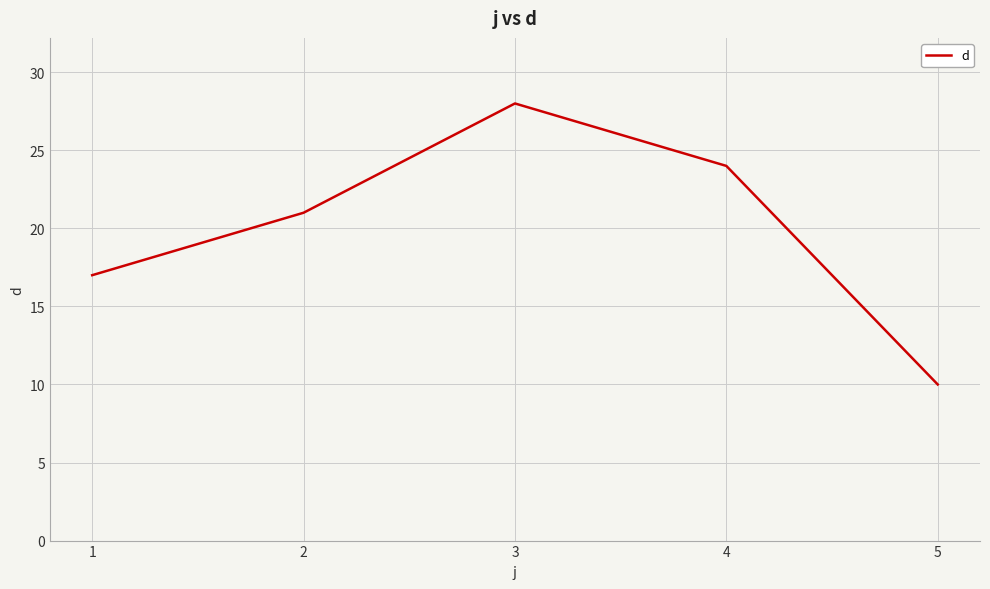

Approximately how many times larger is the value at 5 compared to 2?

0.5